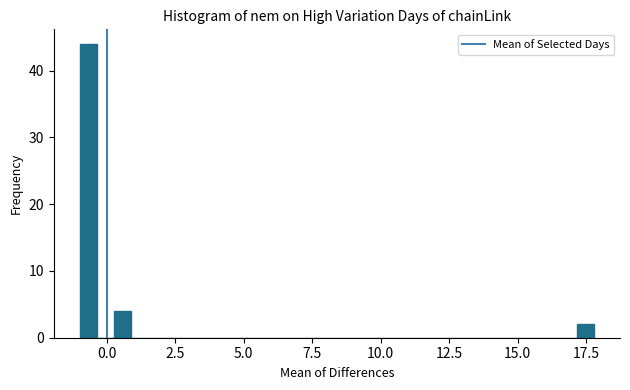

Read against the x-axis, roughly where is the centre of the tallest bar?

-0.5